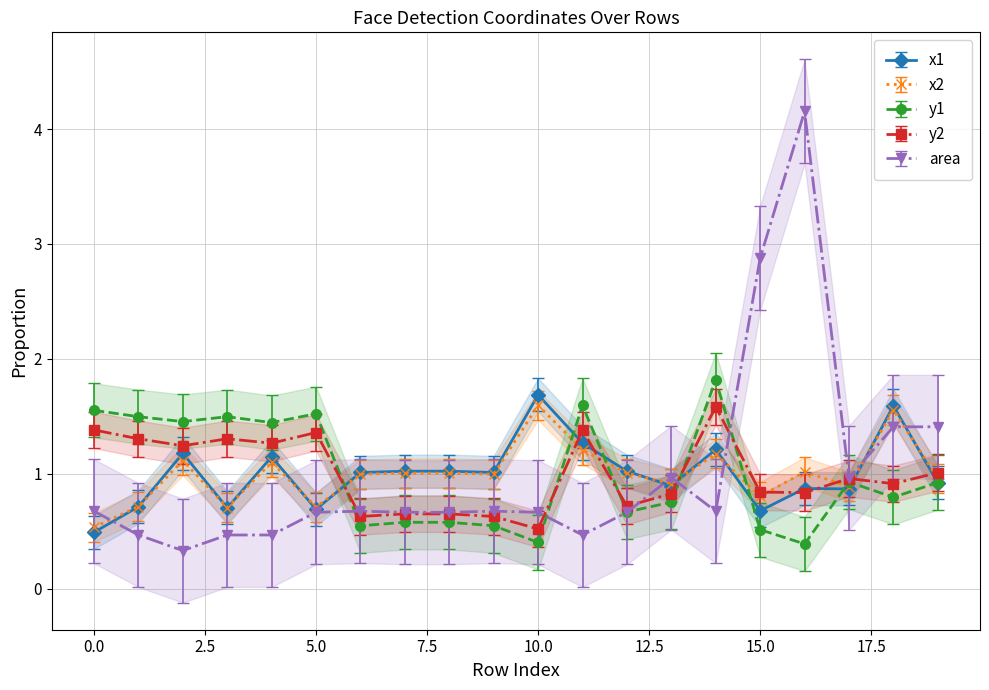

Rank the categories by area value from lowest to highest.

2, 1, 3, 4, 11, 5, 7, 8, 10, 12, 0, 6, 9, 14, 13, 17, 18, 19, 15, 16